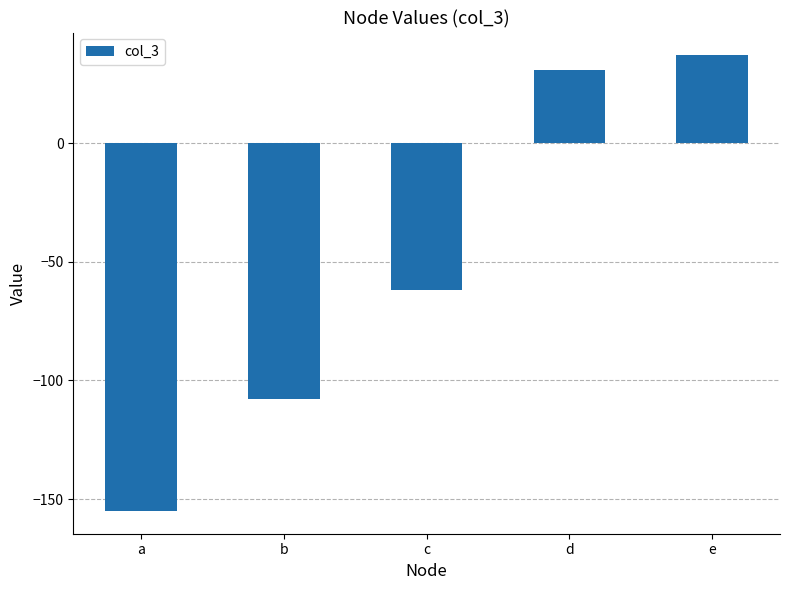

Are the bars horizontal?

No